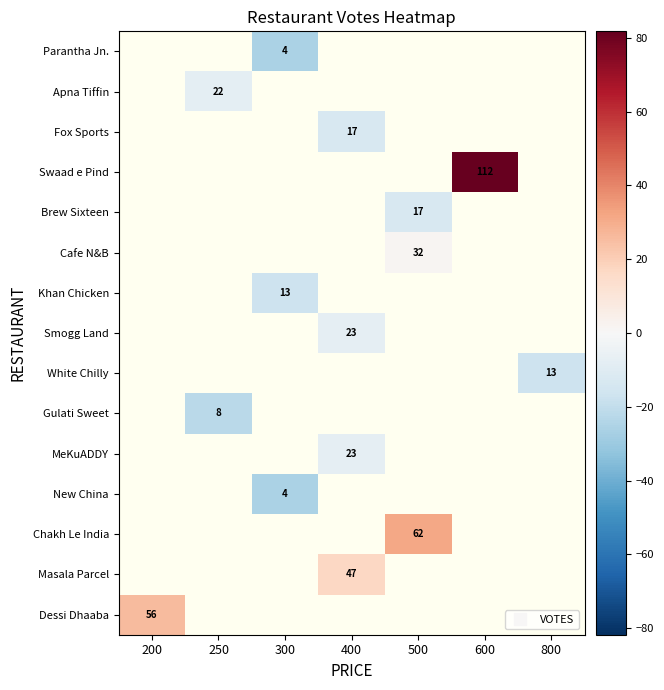

Which has a higher value, 800 or 600?

600